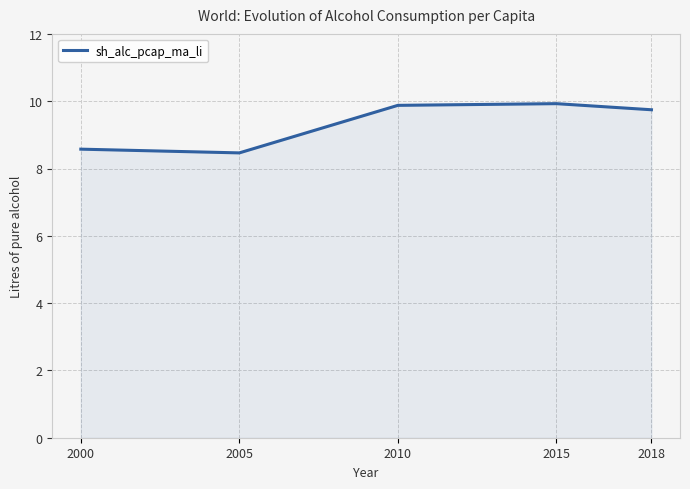

What is the change in value from 2005 to 2018?

+1.3